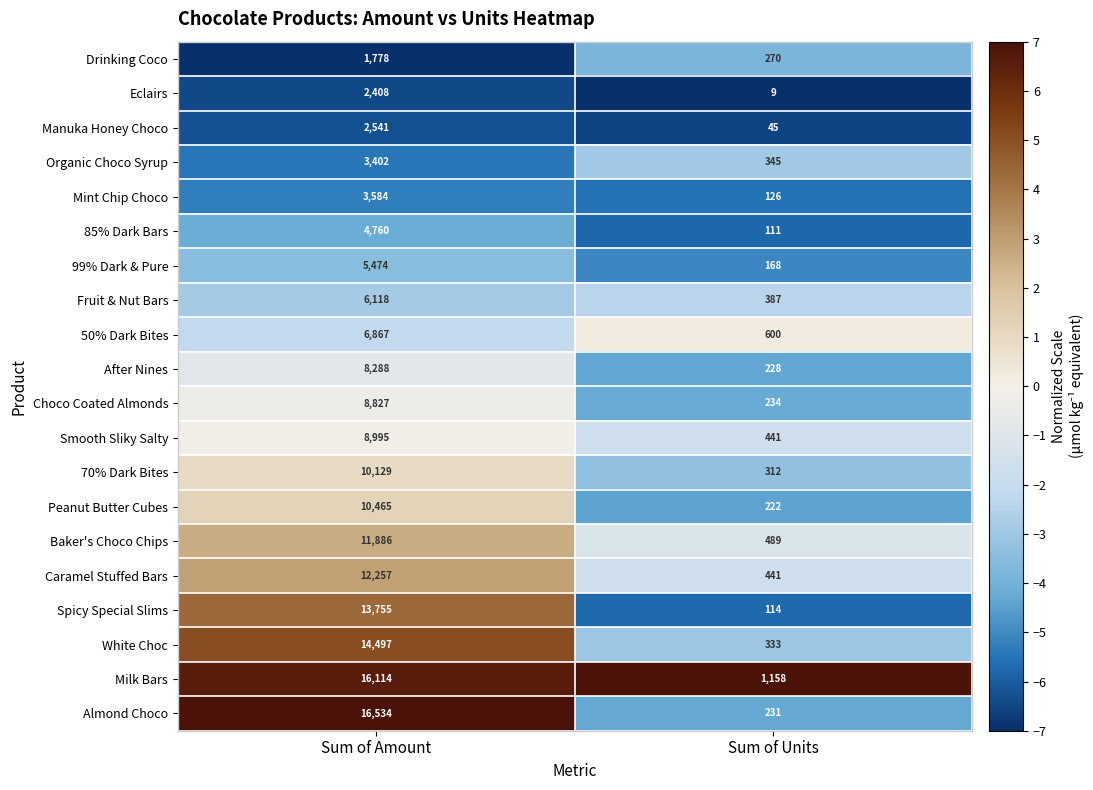

Which series changed the most between Sum of Amount and Sum of Units?

Almond Choco